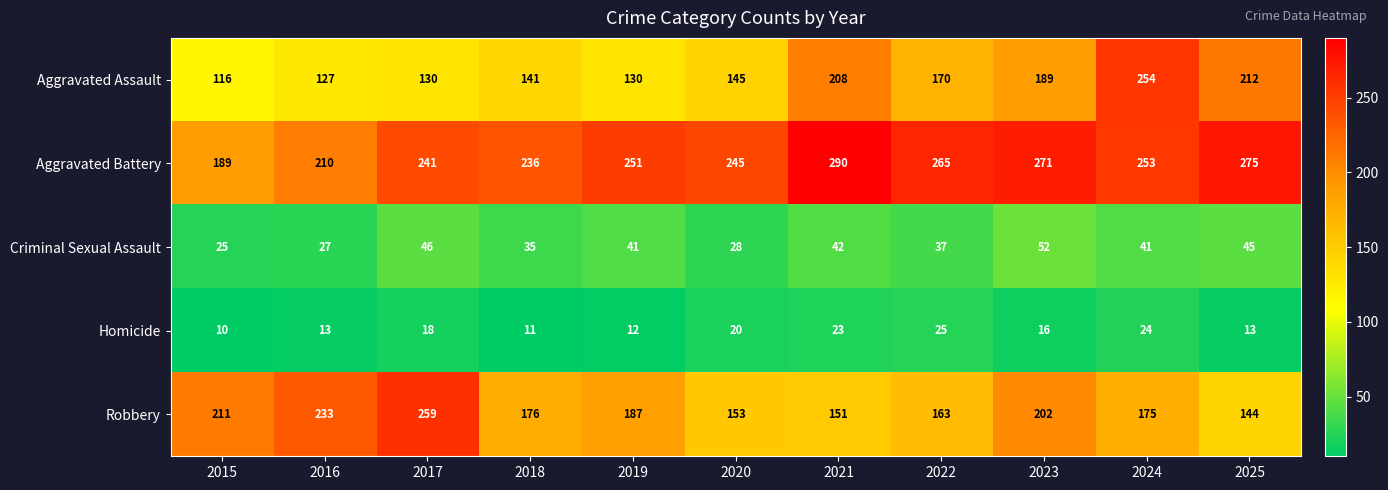

What is the greatest value displayed?

290